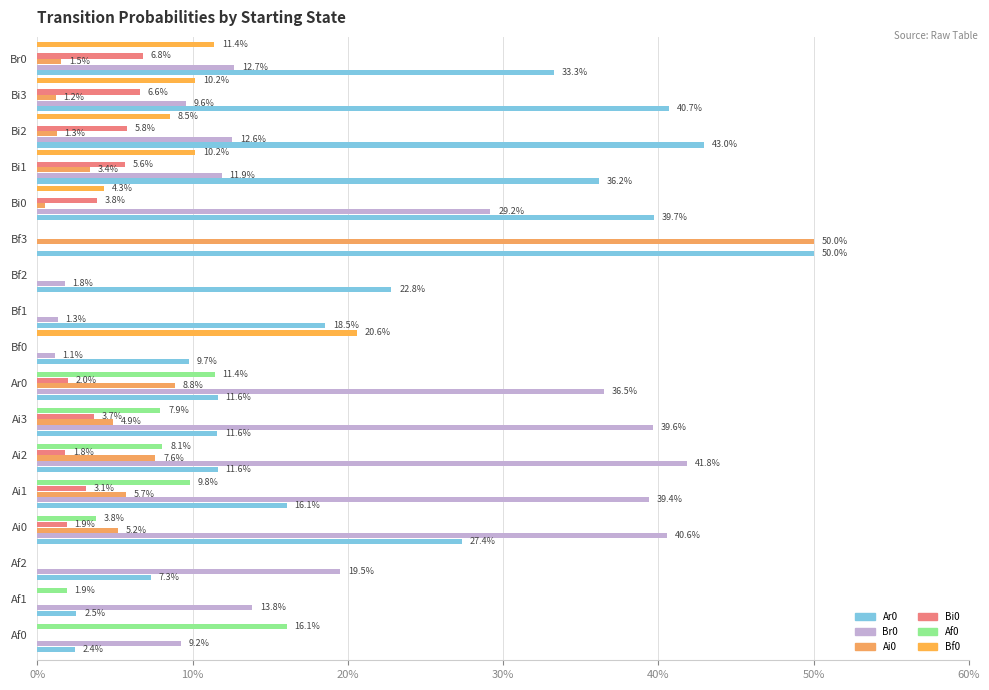

At how many categories does at least one series exceed 0?

17